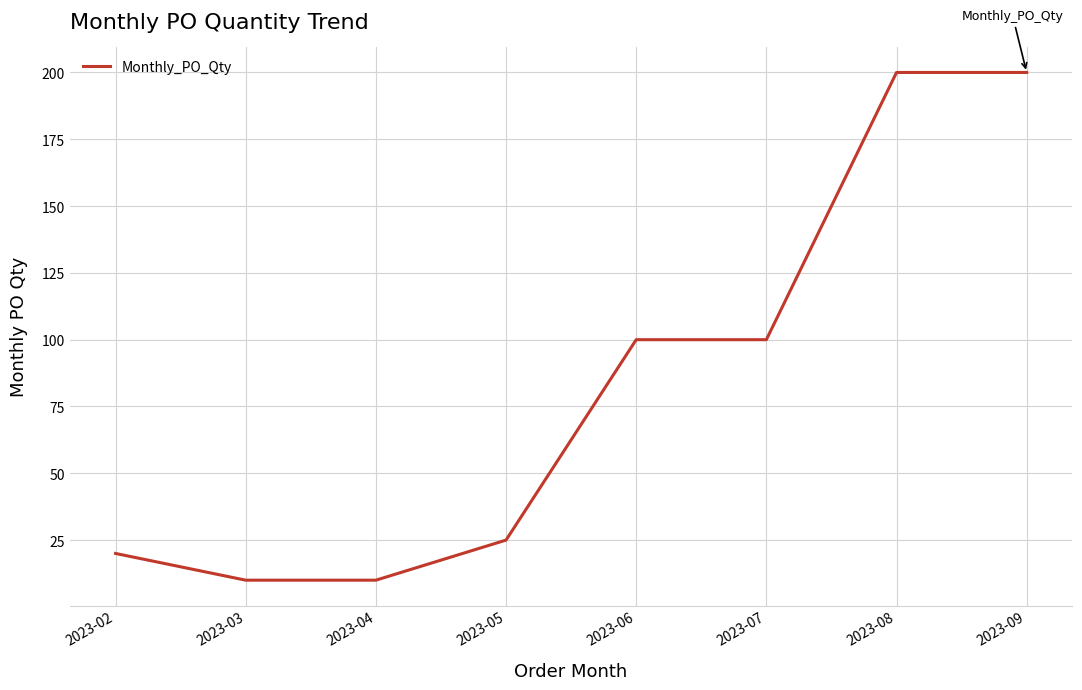

What is the sum of all values?

665